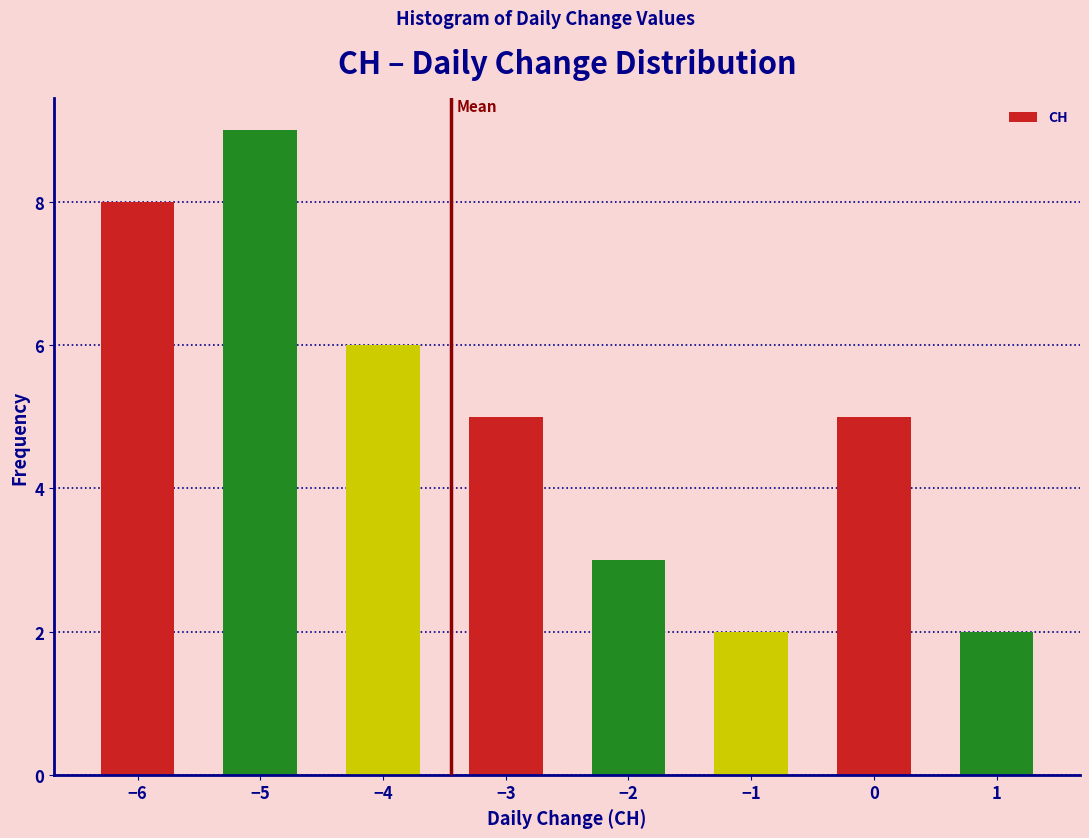

Reading left to right, transcribe all the data shown in this chart.

−6=8	−5=9	−4=6	−3=5	−2=3	−1=2	0=5	1=2